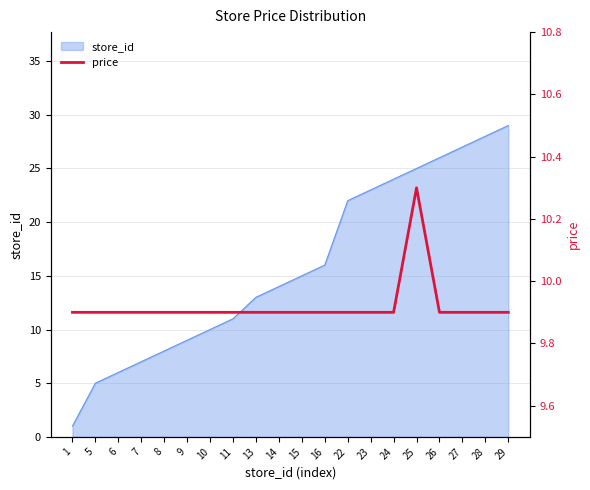

What is the average value?

9.9